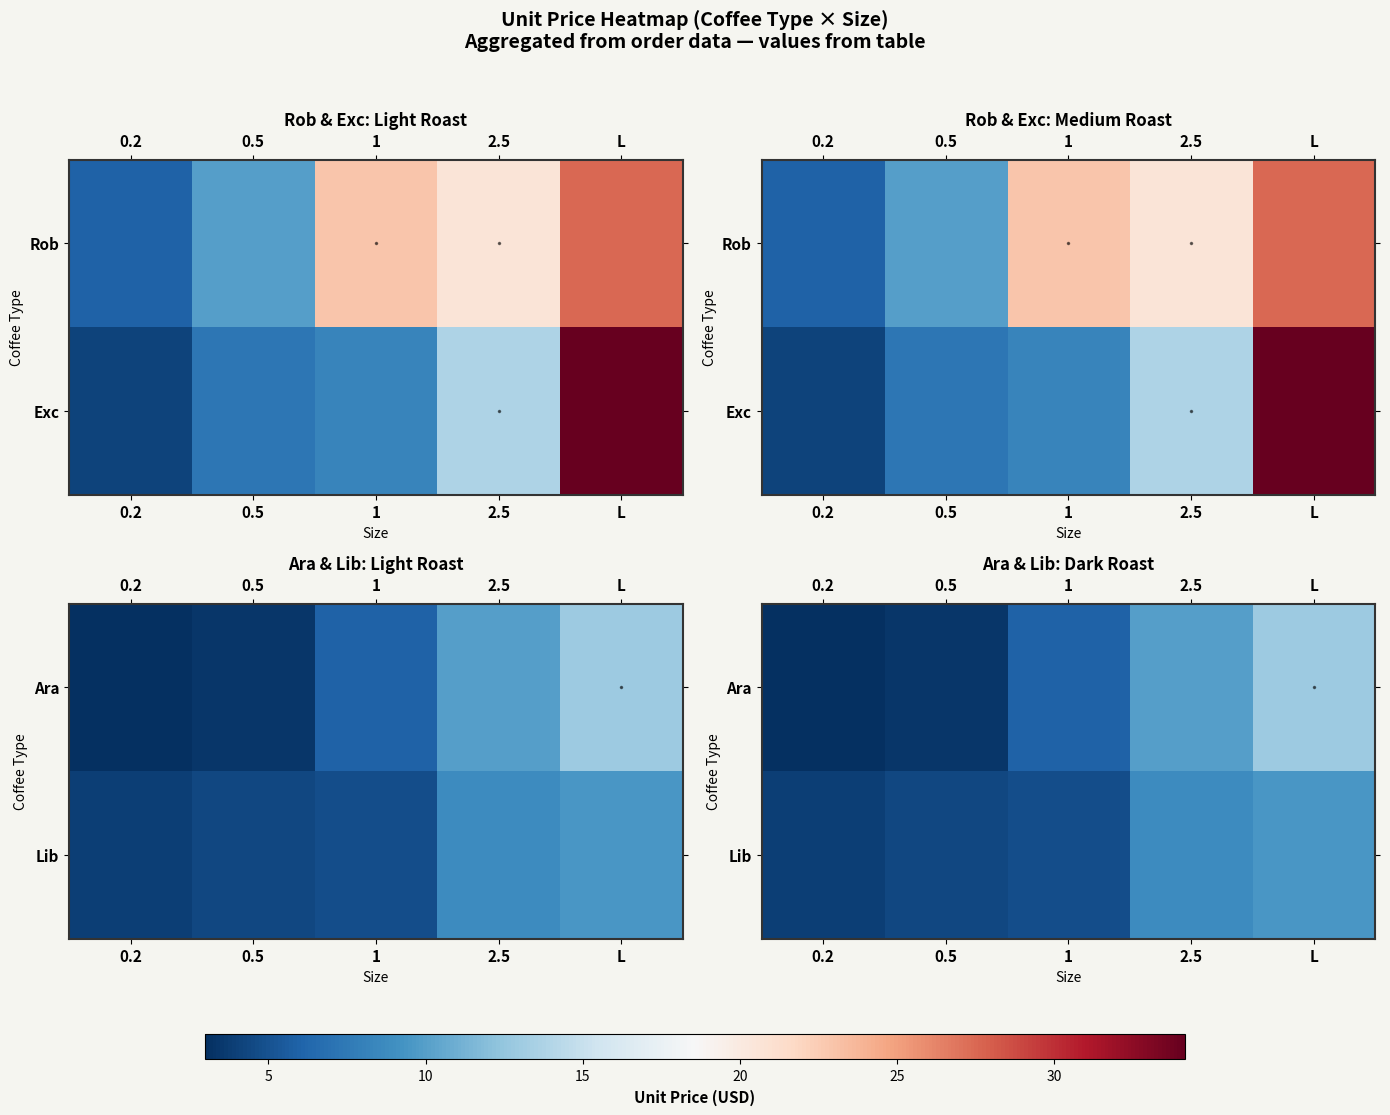

What is the approximate value of Lib at 0.5?

4.4